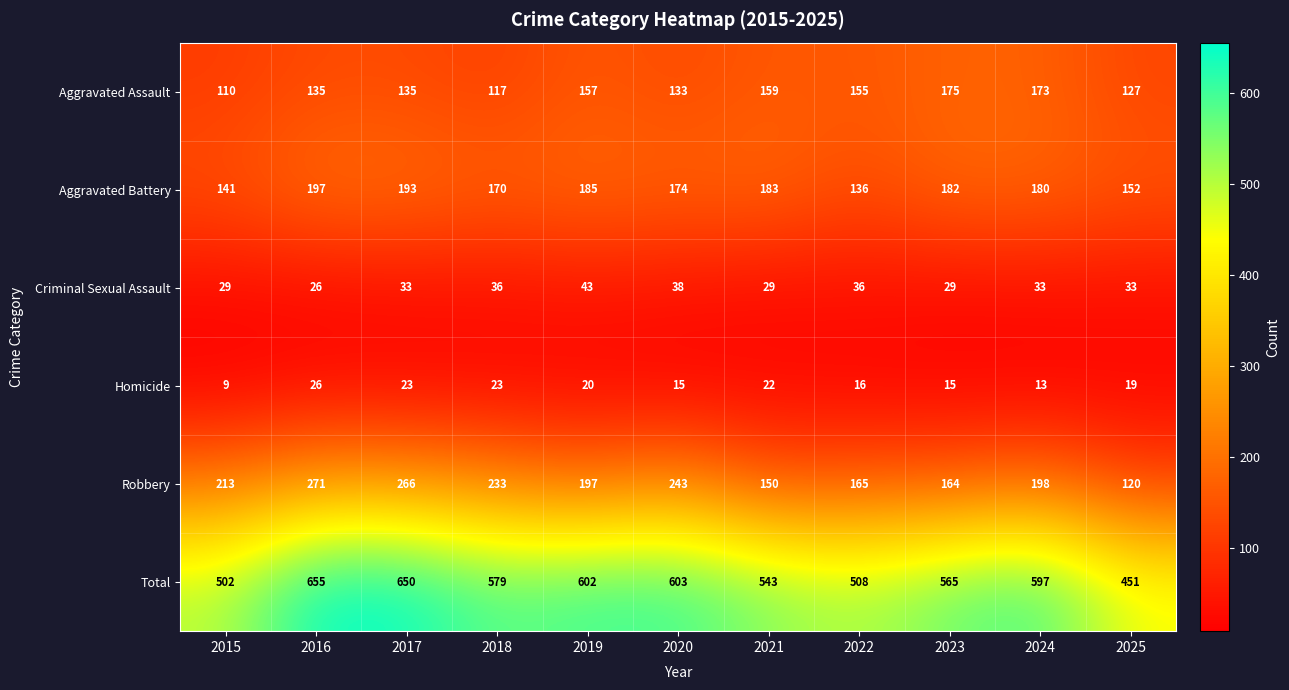

Which series has the largest total across all categories?

Total